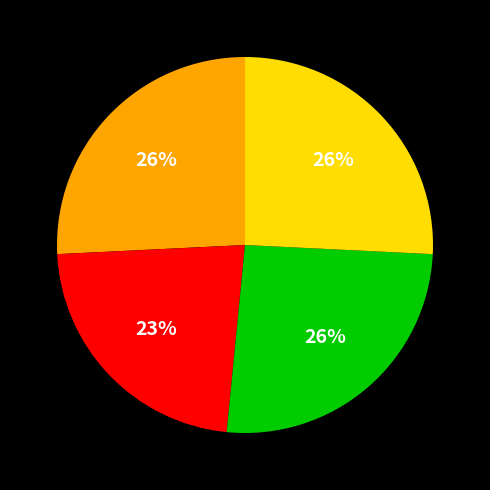

Is there any slice that represents more than half of the pie?

No